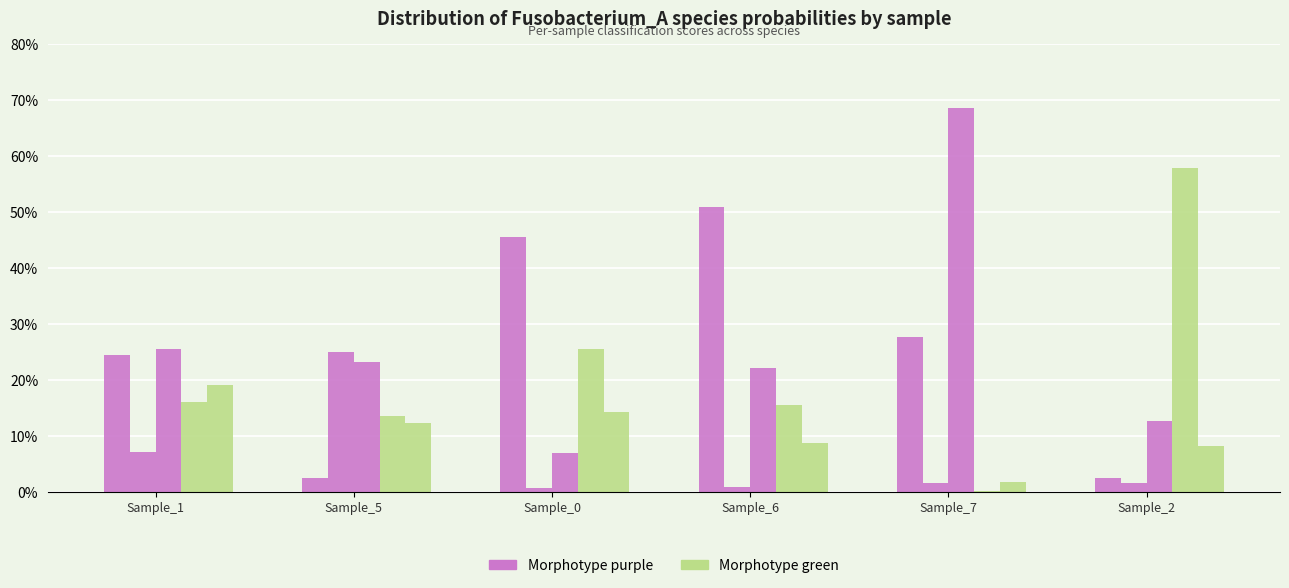

How many groups of bars are there?

6